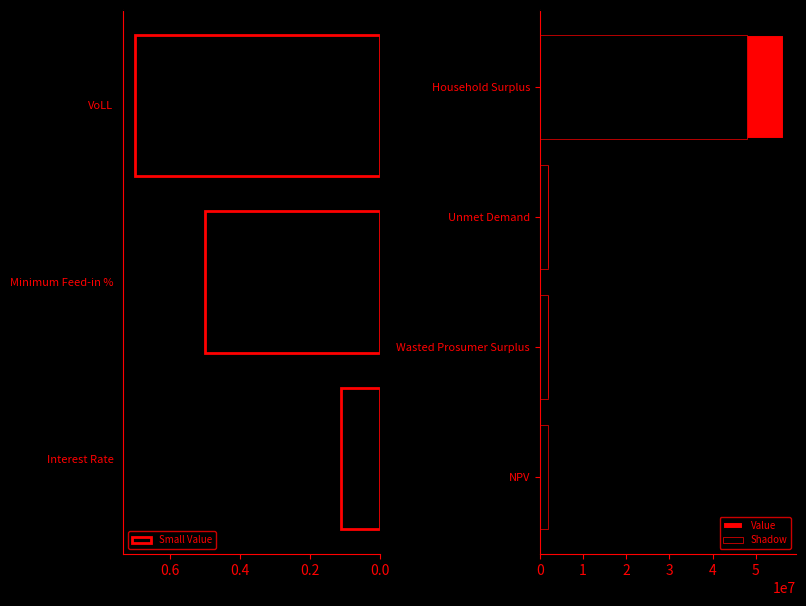

Between Wasted Prosumer Surplus and Household Surplus, which is larger?

Household Surplus